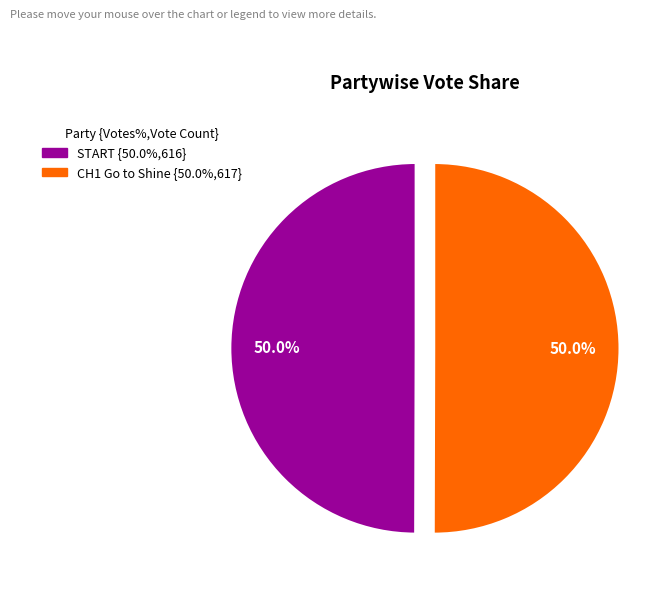

Count the number of slices in the pie.

2